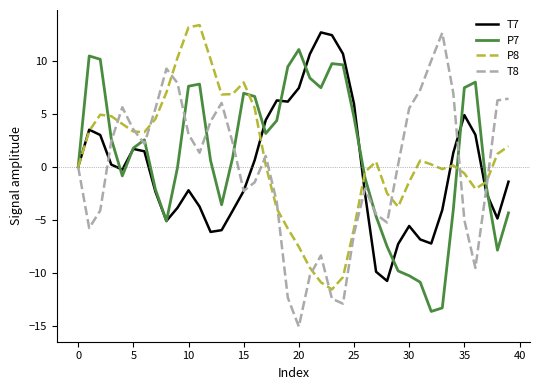

What is the lowest value of the P7 series?

-13.7